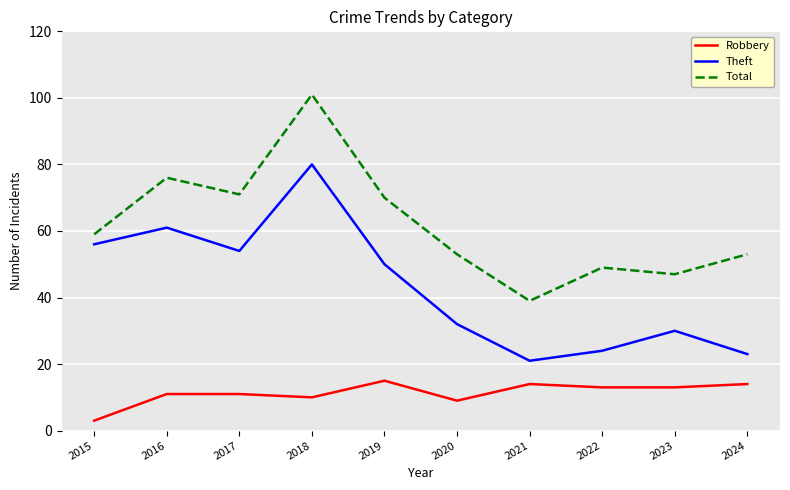

Rank the series by their maximum value, from lowest to highest.

Robbery, Theft, Total